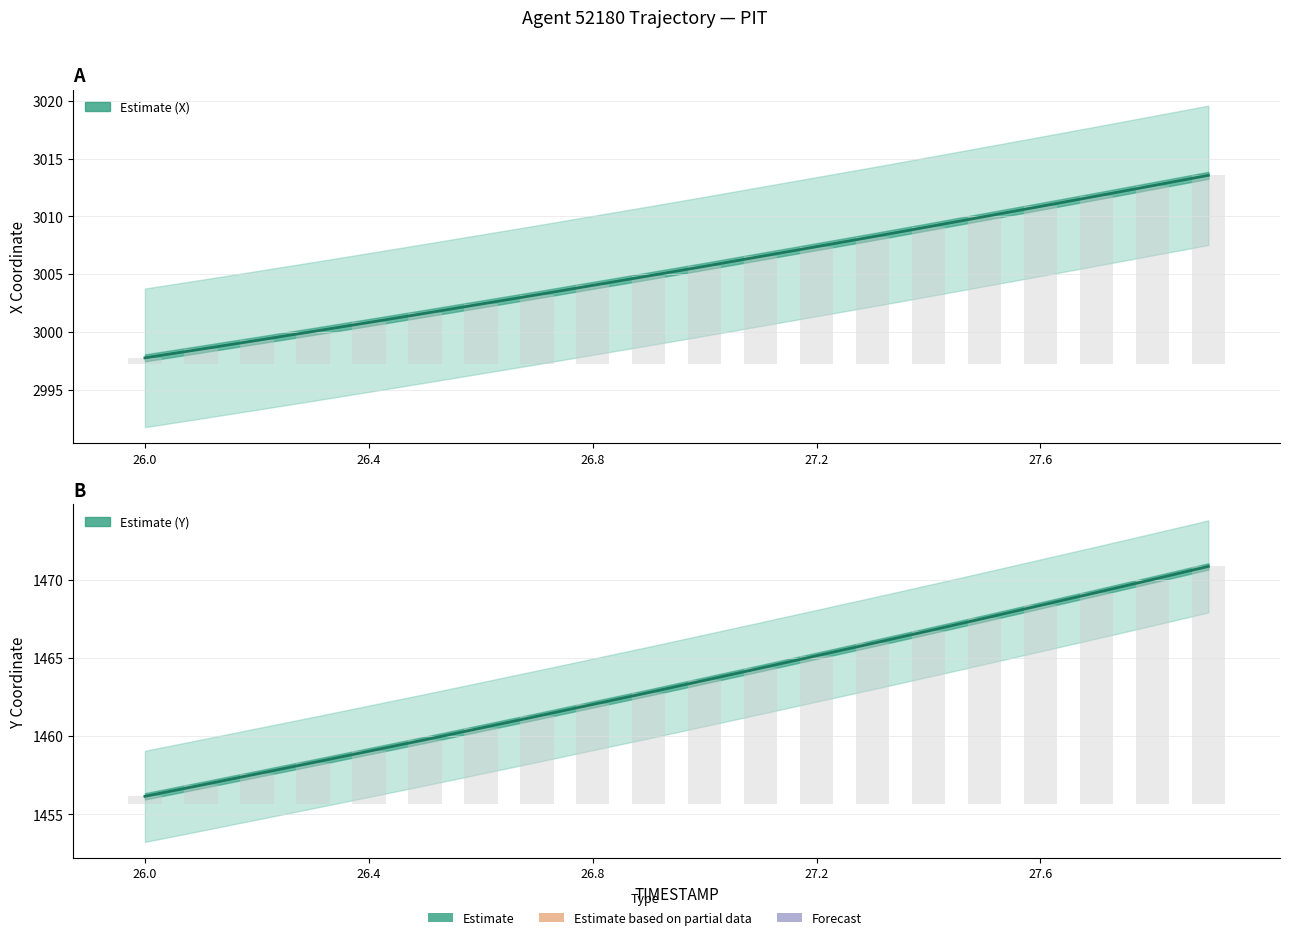

Reading right to left, list all the values displayed in this chart.

X (Estimate): 3013.6	3012.7	3011.8	3010.9	3010.0	3009.1	3008.2	3007.4	3006.5	3005.7	3004.8	3004.0	3003.2	3002.4	3001.6	3000.8	3000.0	2999.3	2998.5	2997.8
Y (Estimate): 1470.8	1470.0	1469.2	1468.3	1467.5	1466.7	1465.9	1465.1	1464.3	1463.6	1462.8	1462.0	1461.3	1460.5	1459.8	1459.0	1458.3	1457.6	1456.9	1456.2